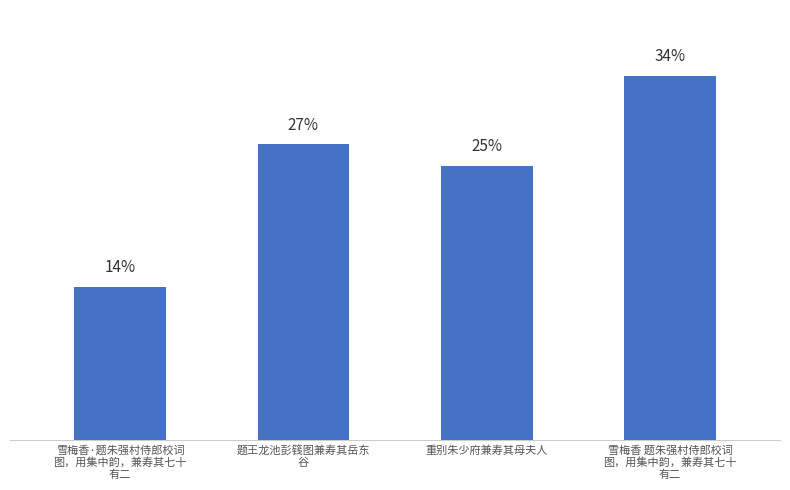

Are the bars horizontal?

No